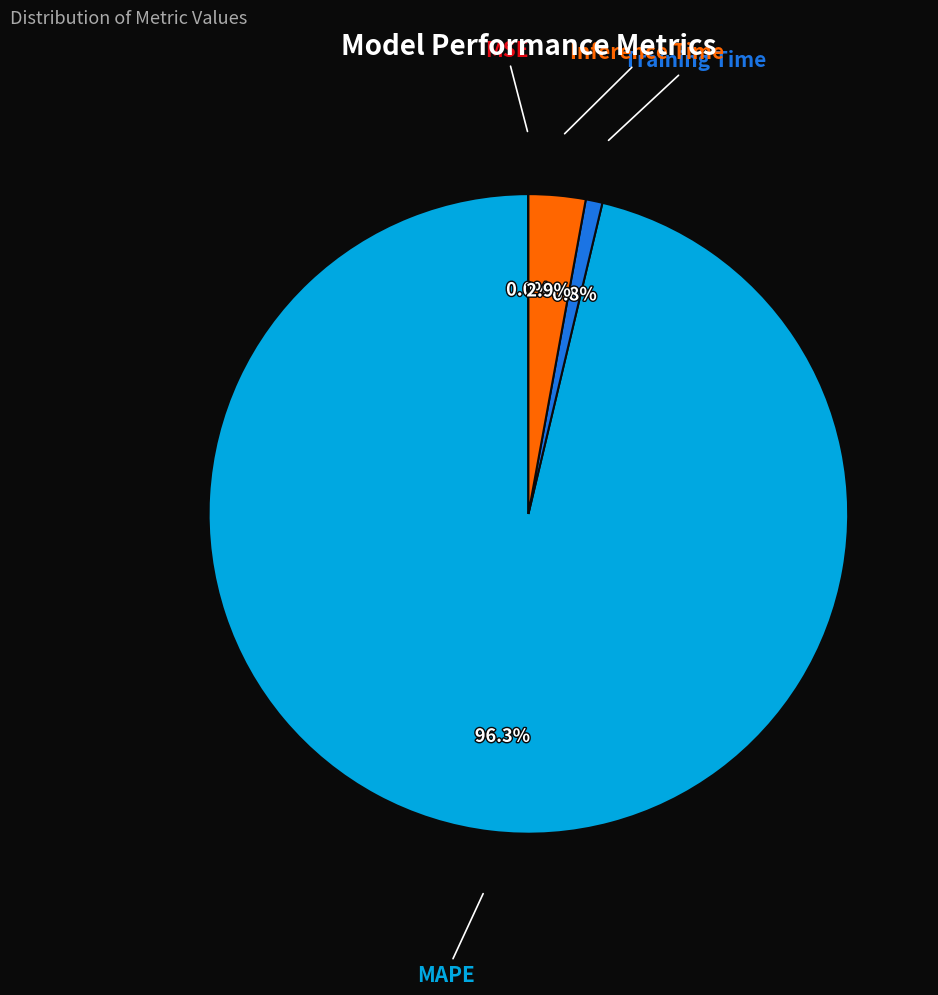

Does any single category account for the majority?

Yes